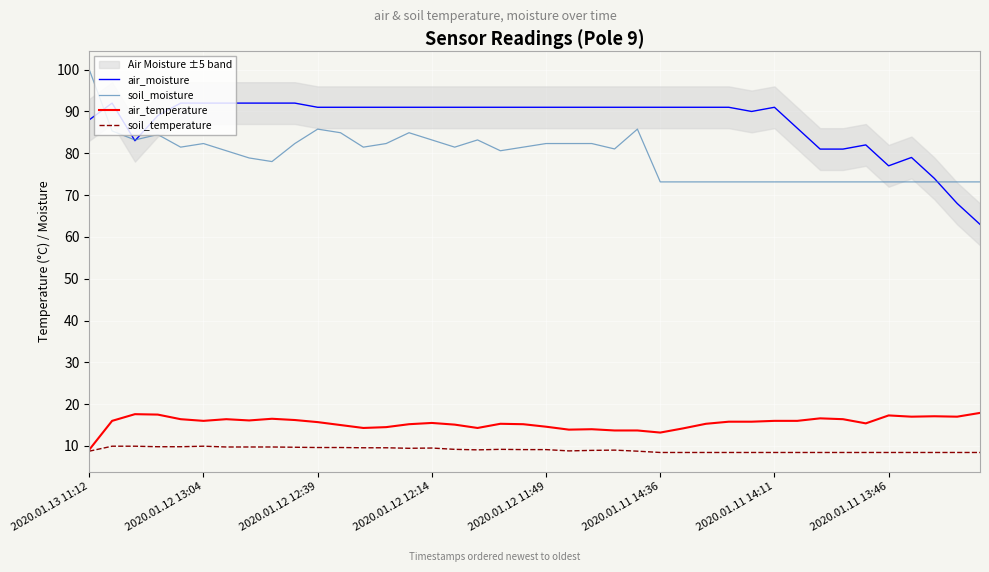

Which series has the largest range (max minus min)?

air_moisture